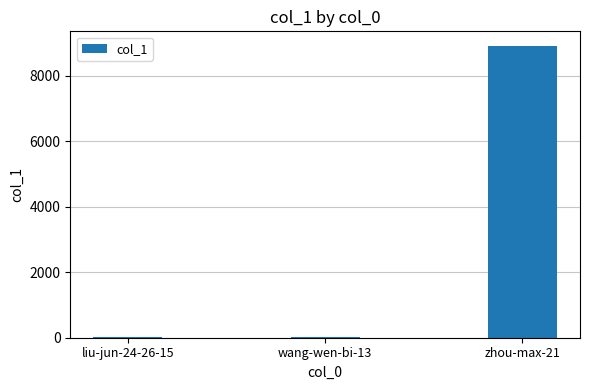

What is the average value?

2985